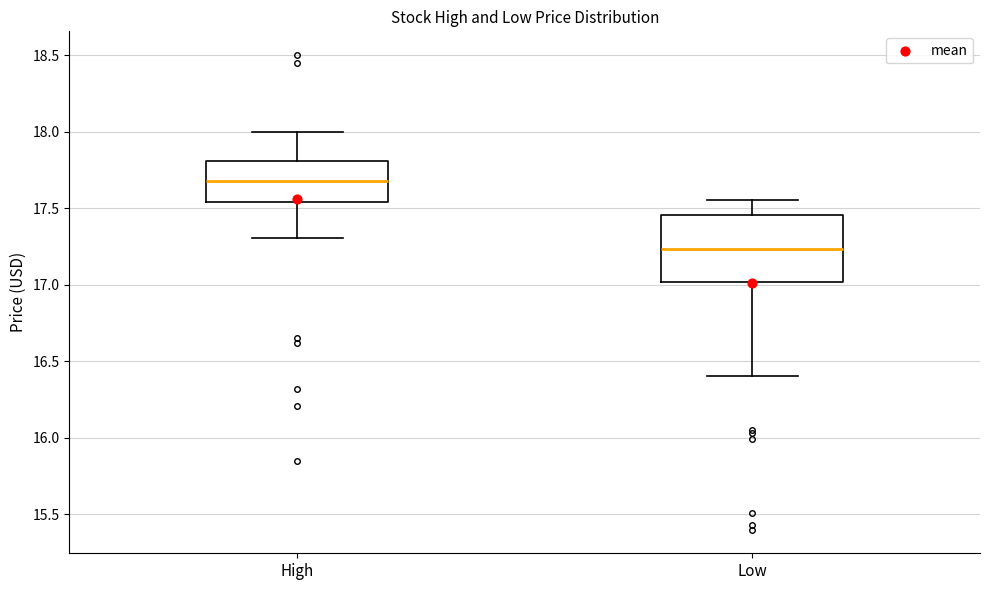

Reading left to right, transcribe this box plot: for each box, give where its median line is, the range the box spans, and where its two whiskers end, as read against the y-axis. The values are not printed on the chart, so give them approximately, as read against the axis.

High: median 17.70, box 17.55 to 17.80, whiskers 17.30 to 18.00
Low: median 17.25, box 17.00 to 17.45, whiskers 16.40 to 17.55